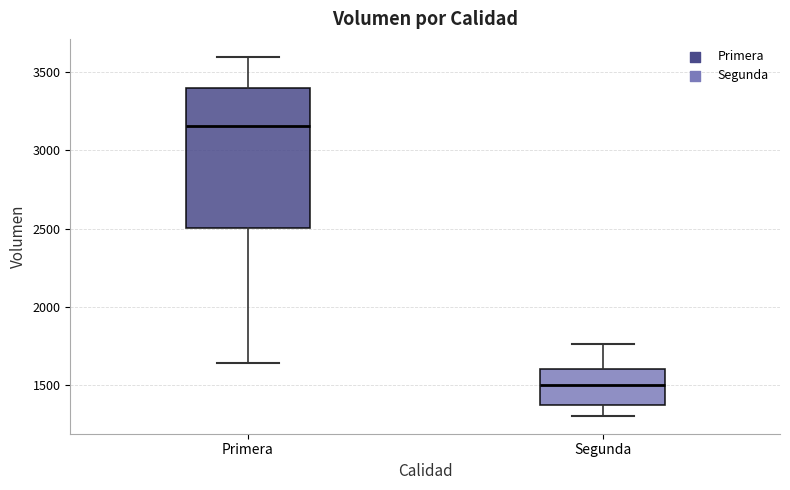

Reading left to right, read every box against the y-axis: the position of its median line, the range the box covers, and the ends of its whiskers. The values are not printed on the chart, so give them approximately, as read against the axis.

Primera: median 3150, box 2500 to 3400, whiskers 1650 to 3600
Segunda: median 1500, box 1350 to 1600, whiskers 1300 to 1750